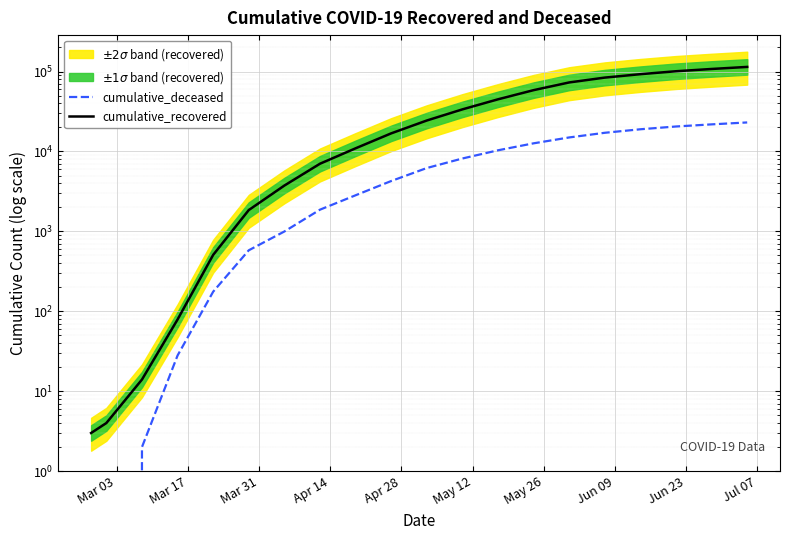

What is the average value of the cumulative_recovered series?

38751